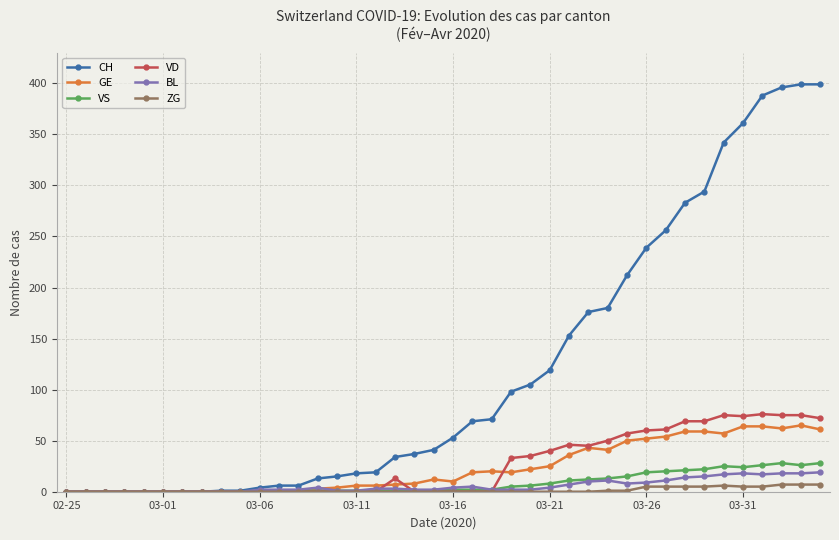

What is the maximum value shown in the chart?

399